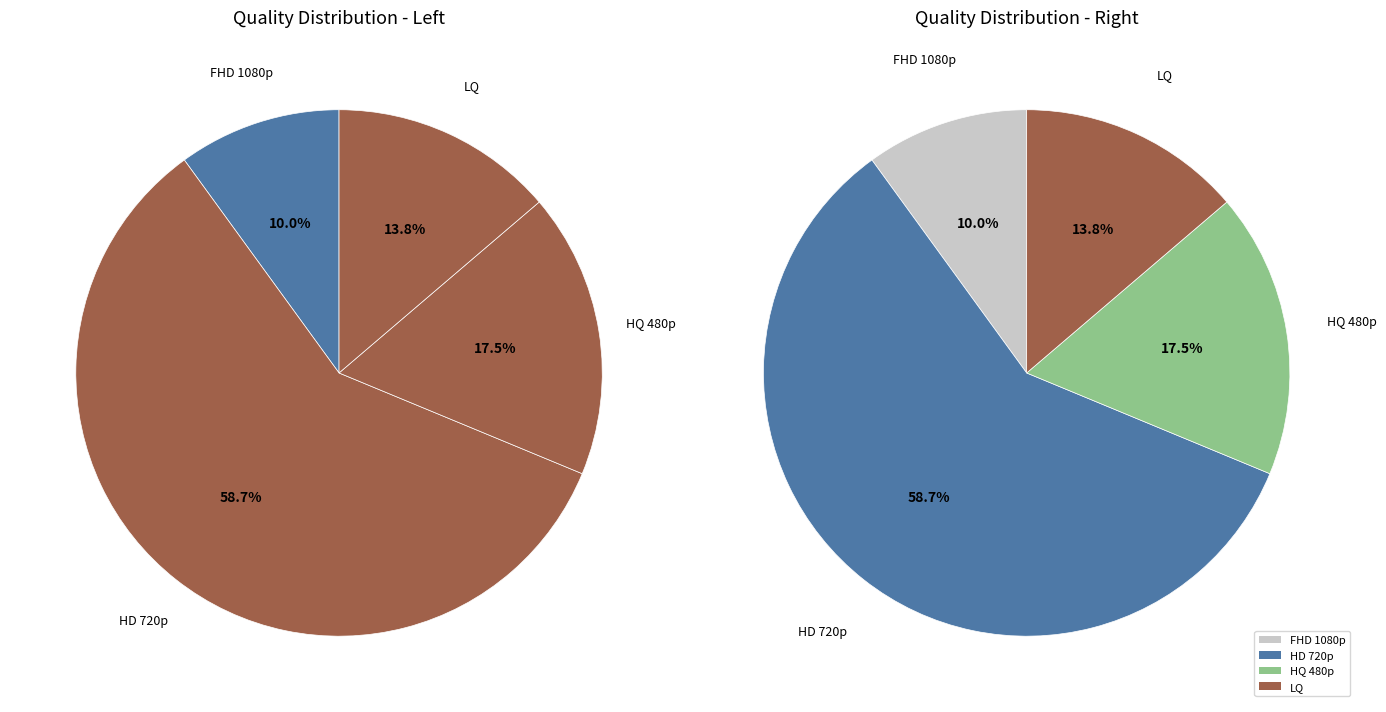

True or false: LQ accounts for 4% of the total.

False